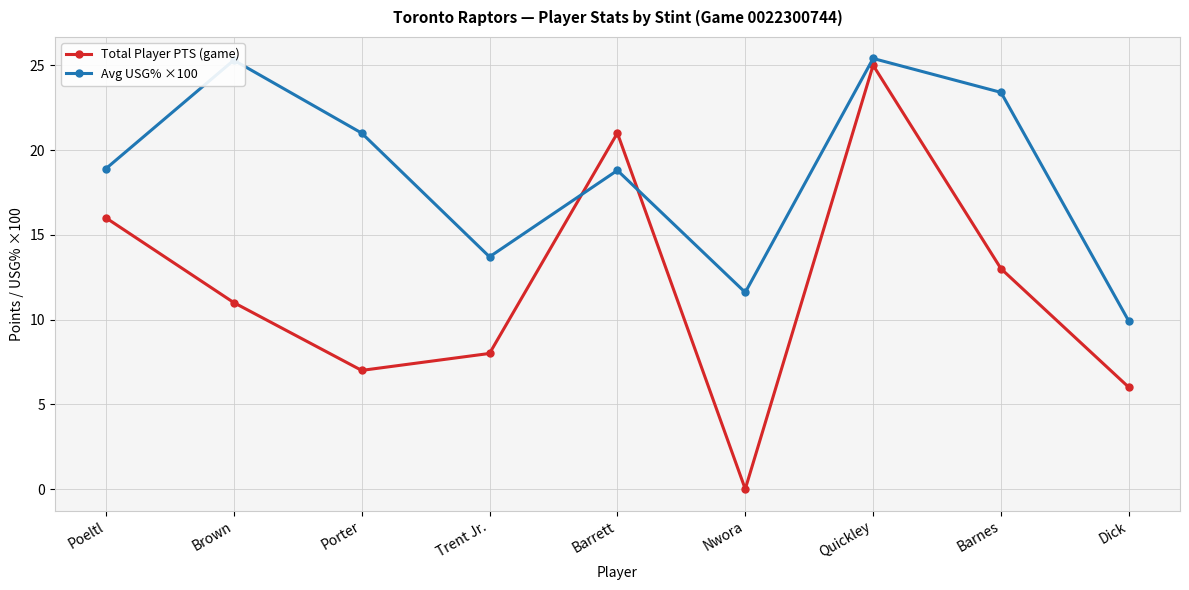

How many positive values does the Total Player PTS (game) series have?

8